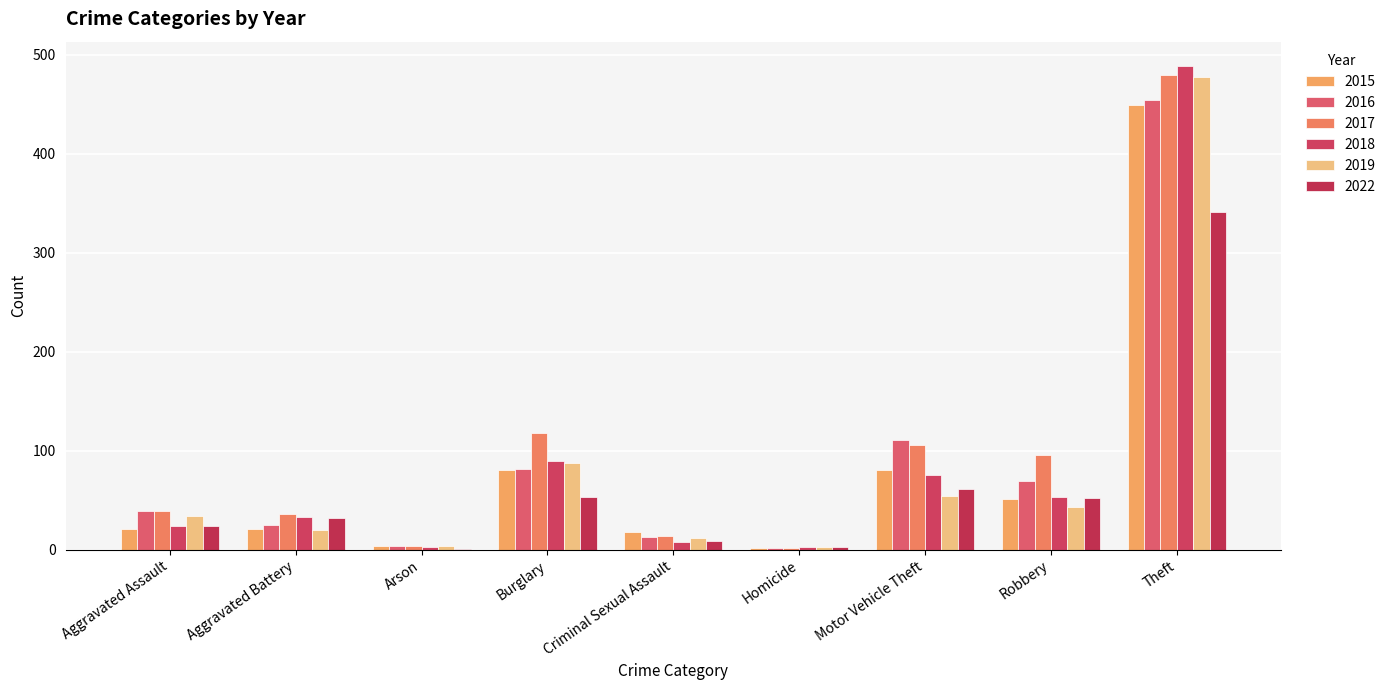

Rank the series by their maximum value, from highest to lowest.

2018, 2017, 2019, 2016, 2015, 2022